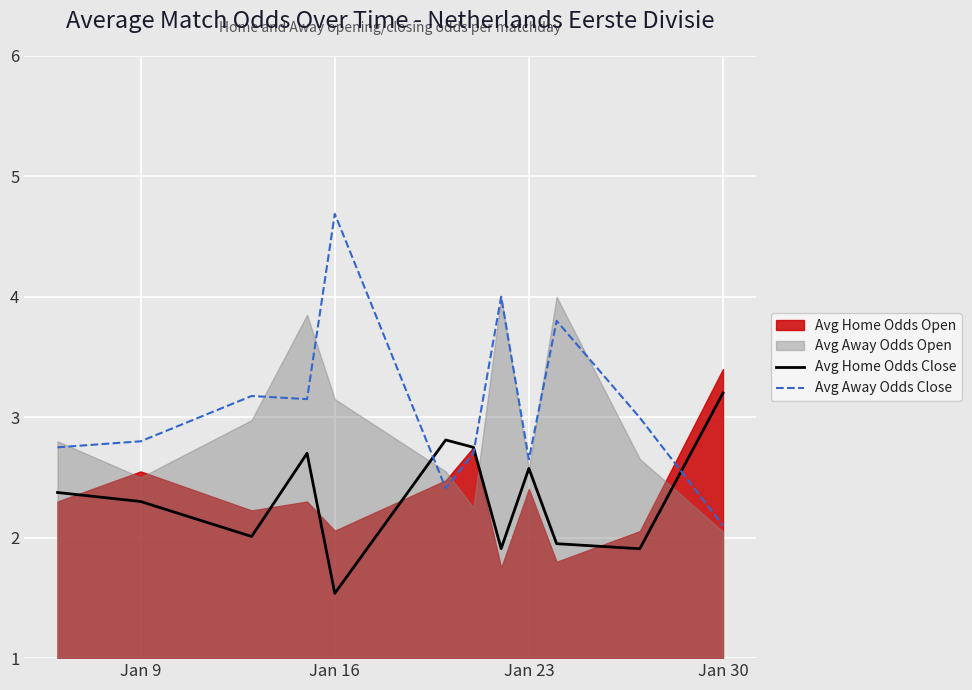

Reading left to right, what are all the values shown in this chart?

Avg Home Odds Close: 2.4	2.3	2.0	2.7	1.5	2.8	2.8	1.9	2.6	1.9	1.9	3.2
Avg Away Odds Close: 2.8	2.8	3.2	3.1	4.7	2.4	2.7	4.0	2.6	3.8	3.0	2.1